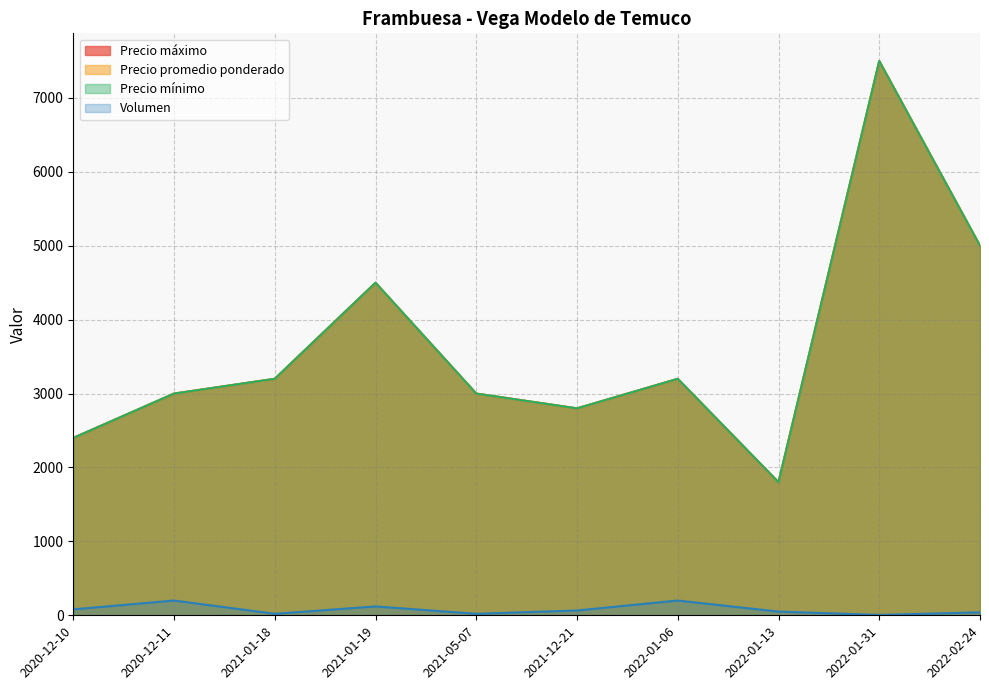

The Precio mínimo series shows 3000 at 2020-12-11. True or false?

True